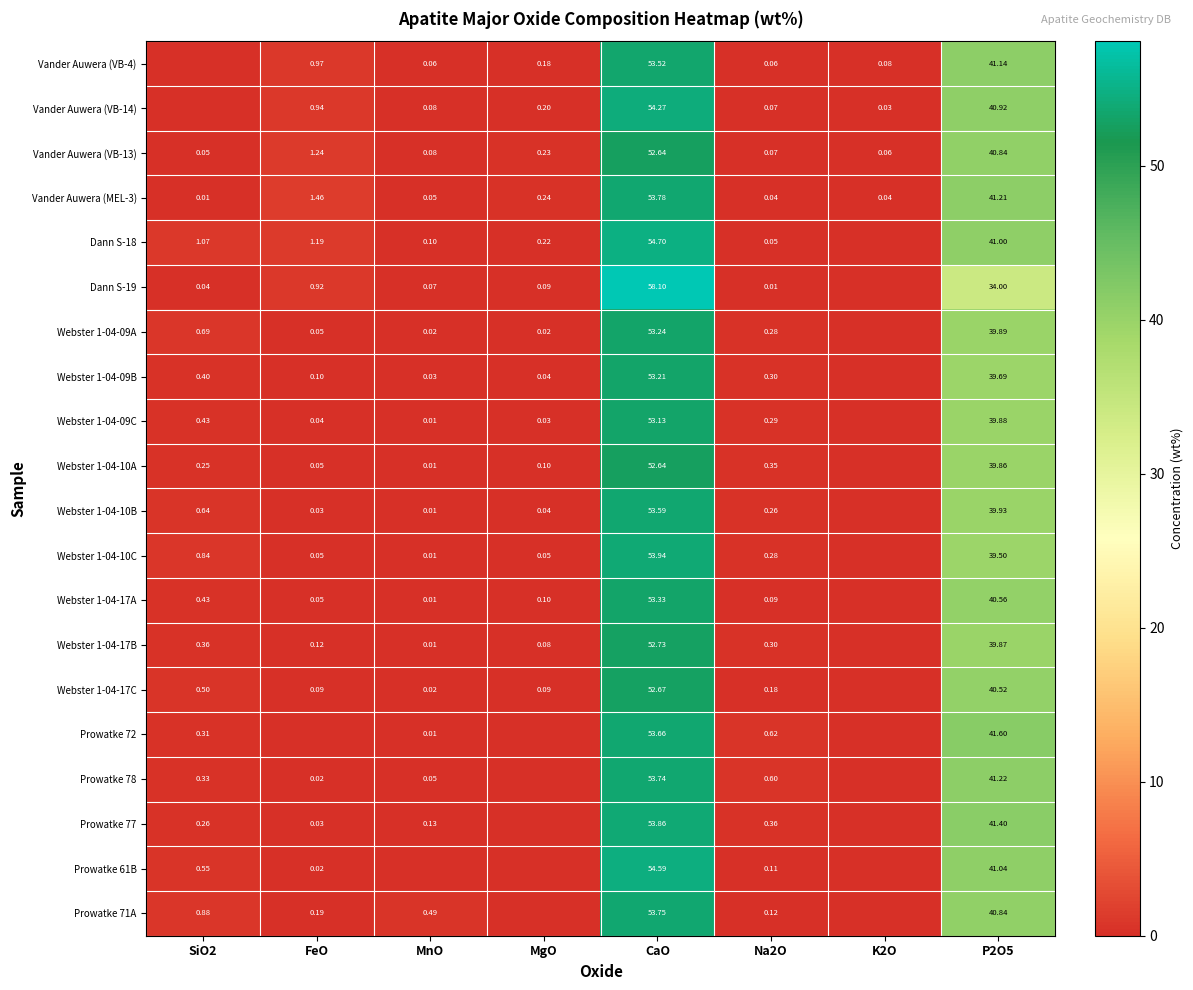

Is the value of Webster 1-04-17B at CaO greater than the value of Prowatke 71A at CaO?

No